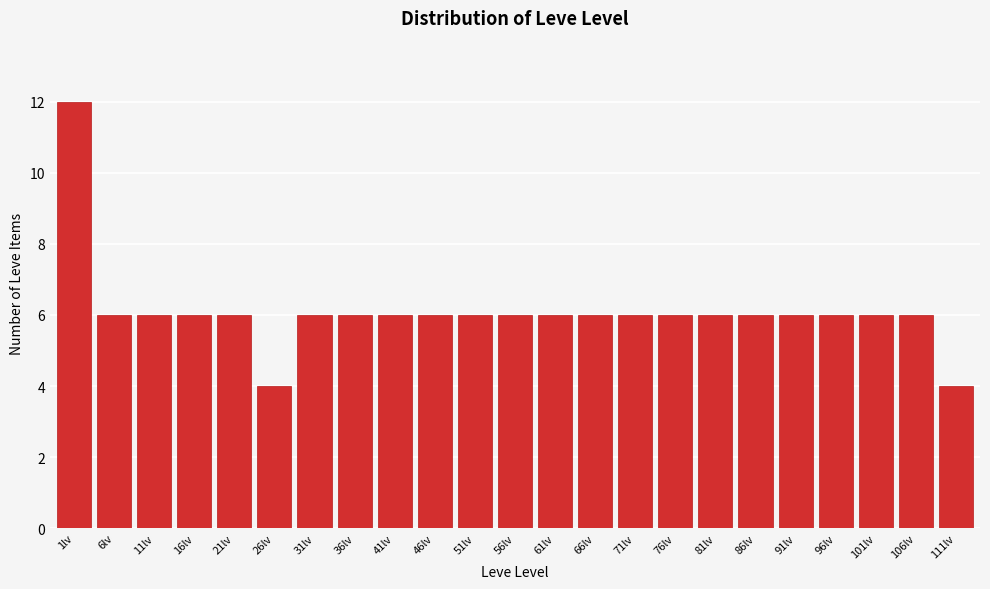

Reading right to left, list all the values displayed in this chart.

111lv=4	106lv=6	101lv=6	96lv=6	91lv=6	86lv=6	81lv=6	76lv=6	71lv=6	66lv=6	61lv=6	56lv=6	51lv=6	46lv=6	41lv=6	36lv=6	31lv=6	26lv=4	21lv=6	16lv=6	11lv=6	6lv=6	1lv=12